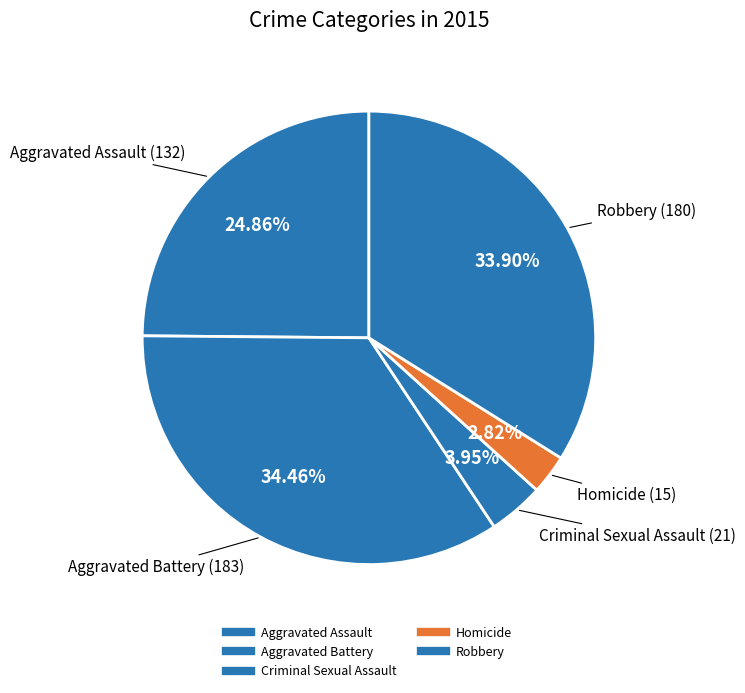

Which has a higher value, Aggravated Assault or Aggravated Battery?

Aggravated Battery